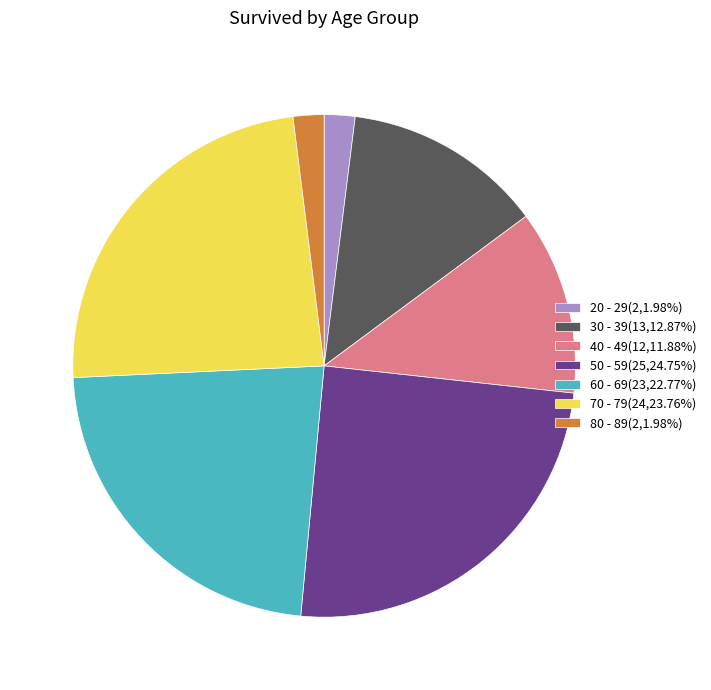

How many slices are in this pie chart?

7